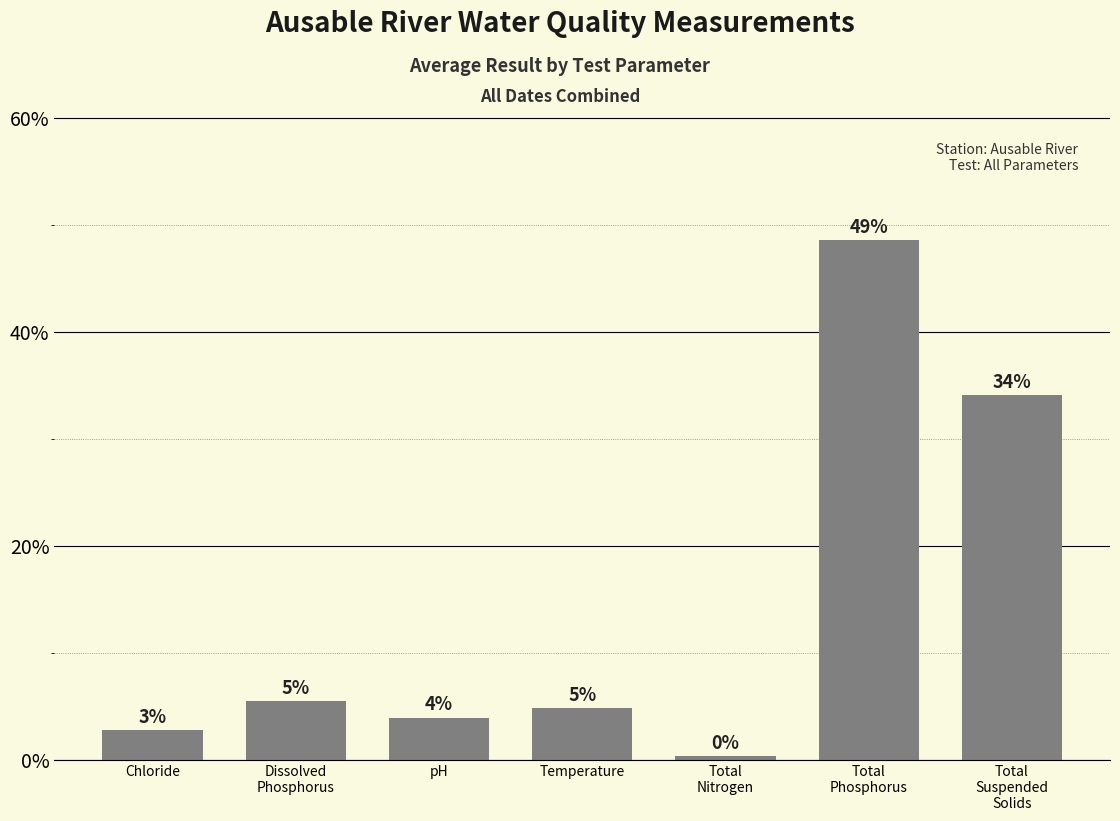

Does the chart contain any negative values?

No